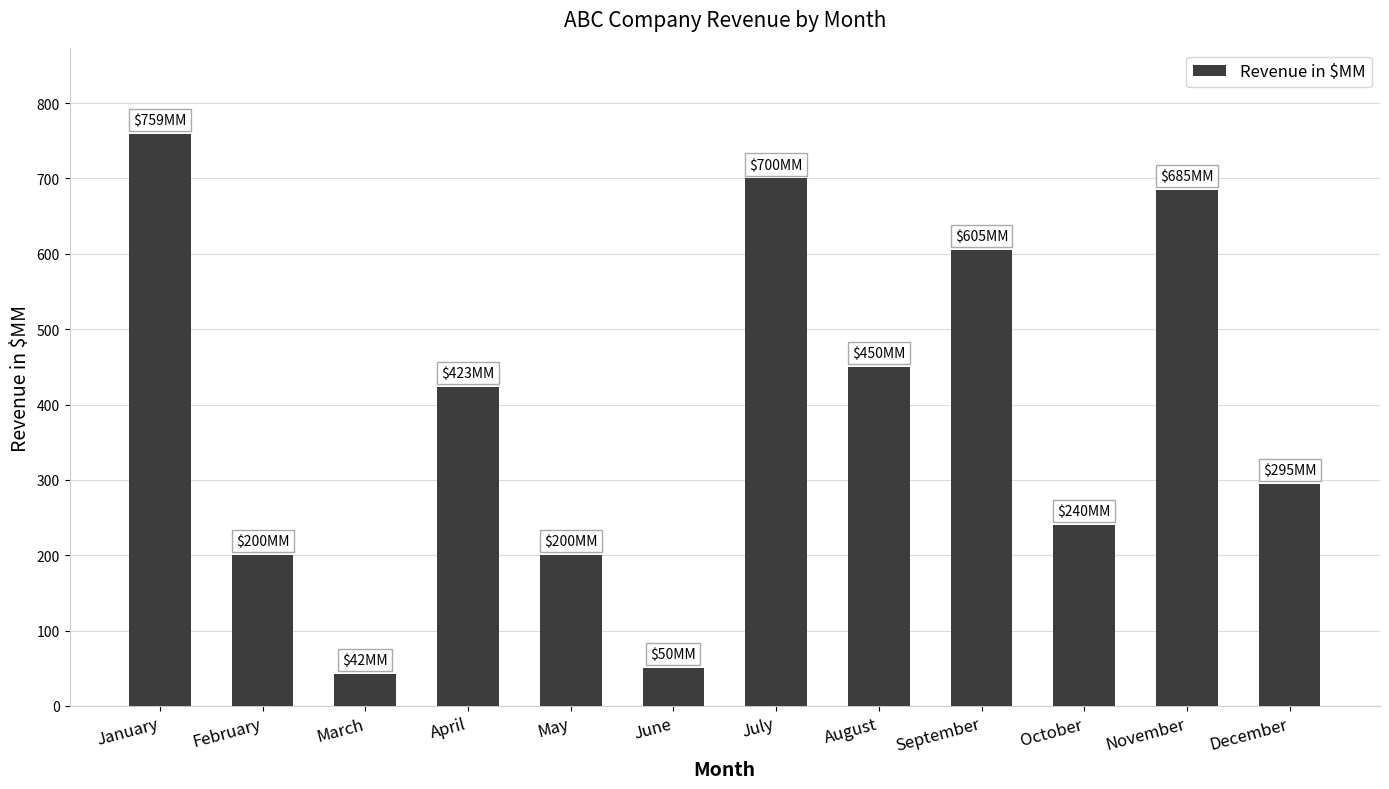

Which category has the highest value across all series?

January